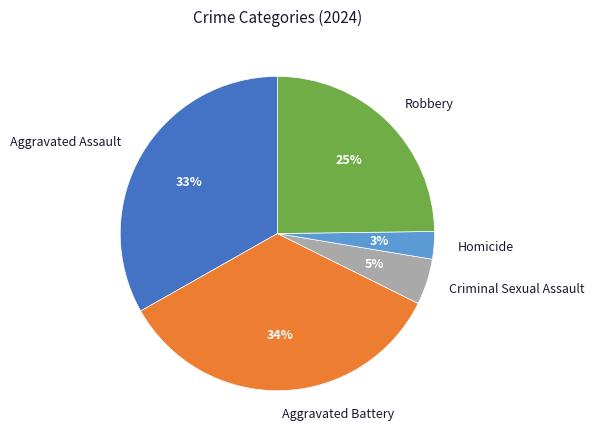

To the nearest percent, what percentage of the pie is Homicide?

3%